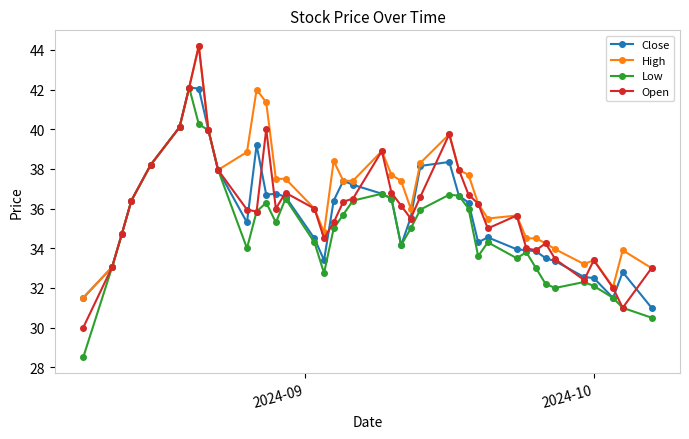

True or false: High has more than 0 interior local peaks.

True